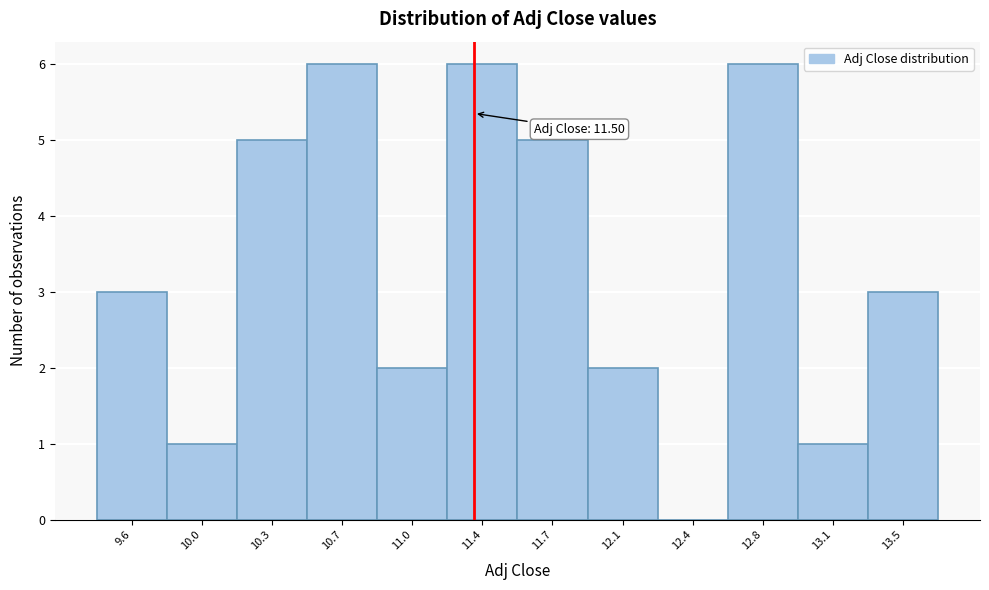

Reading left to right, extract all data points from this chart.

9.6=3	10.0=1	10.3=5	10.7=6	11.0=2	11.4=6	11.7=5	12.1=2	12.4=0	12.8=6	13.1=1	13.5=3